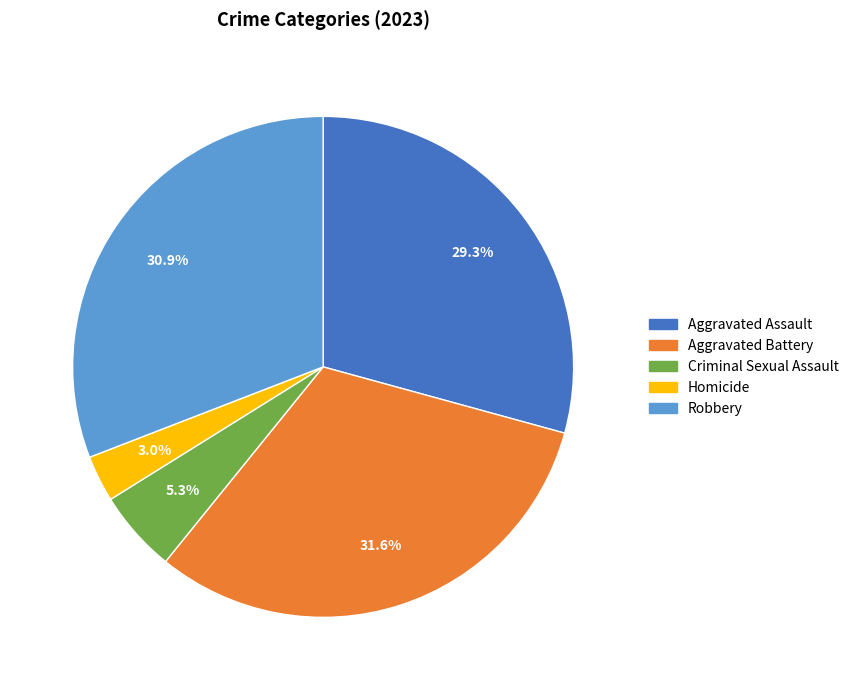

What is the total percentage of Robbery and Criminal Sexual Assault?

36.2%